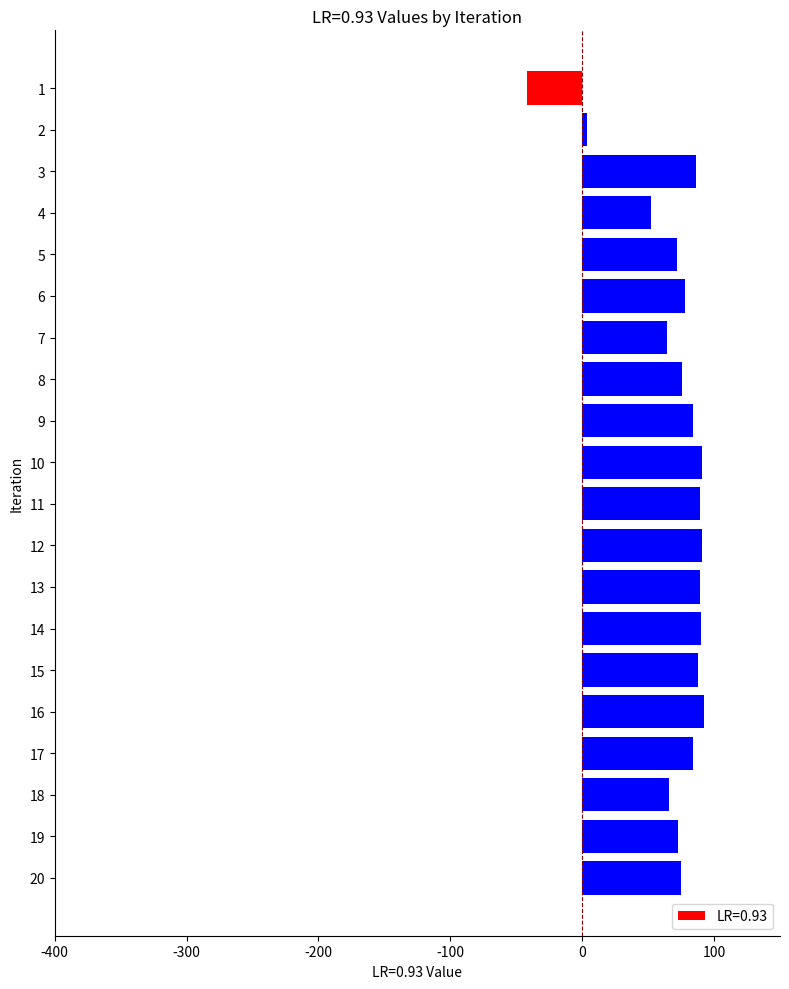

What is the change in value from 6 to 11?

+11